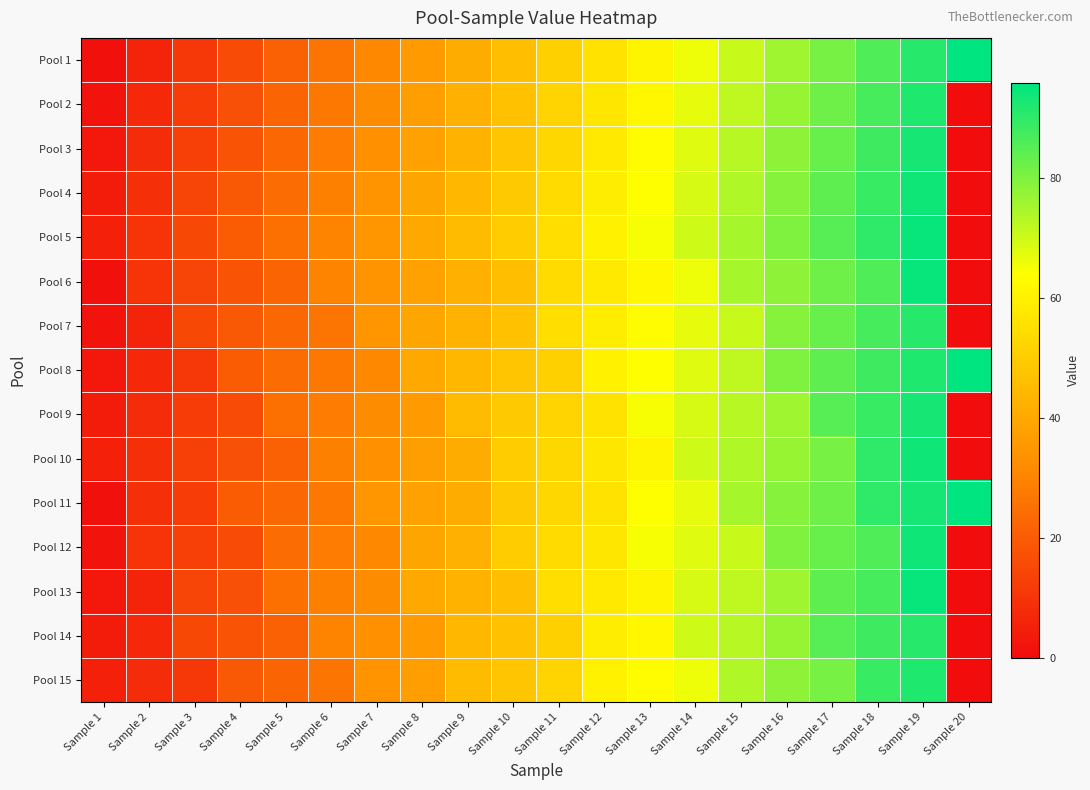

How many categories are shown in the chart?

20